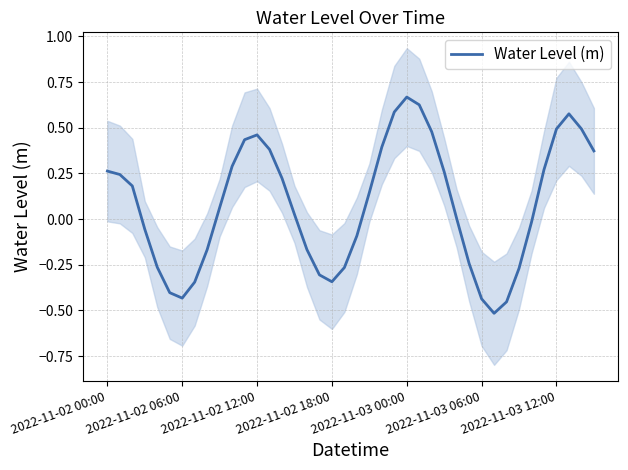

The chart shows a value of -0.4 at 29. True or false?

False